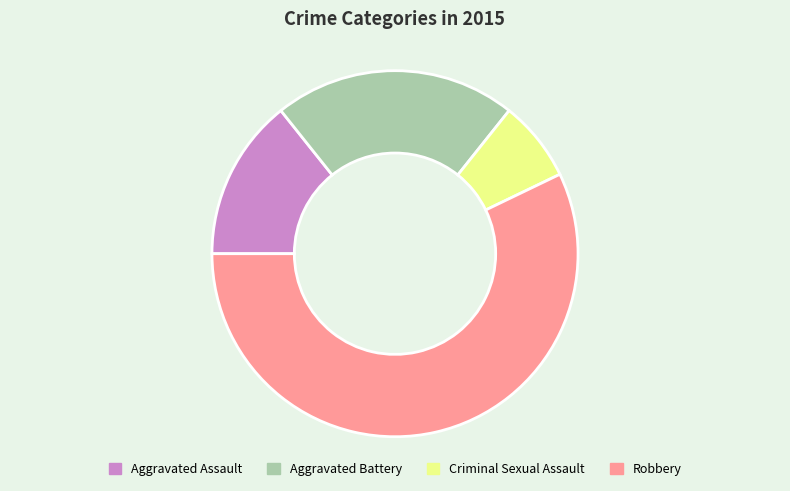

What is the largest slice in the pie chart?

Robbery